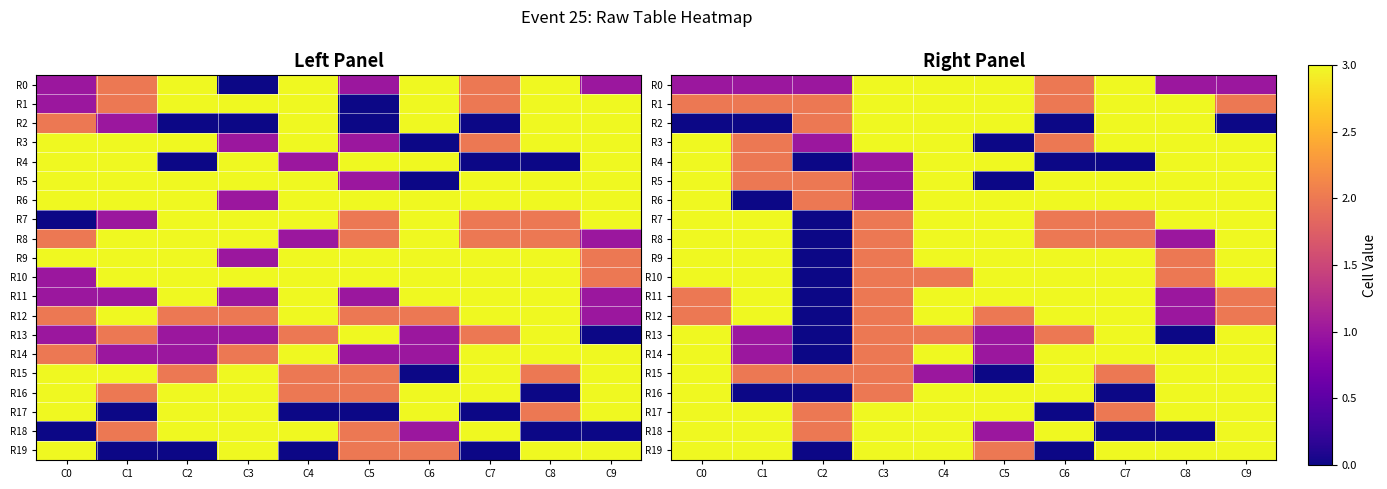

At how many categories does at least one series exceed 0?

10